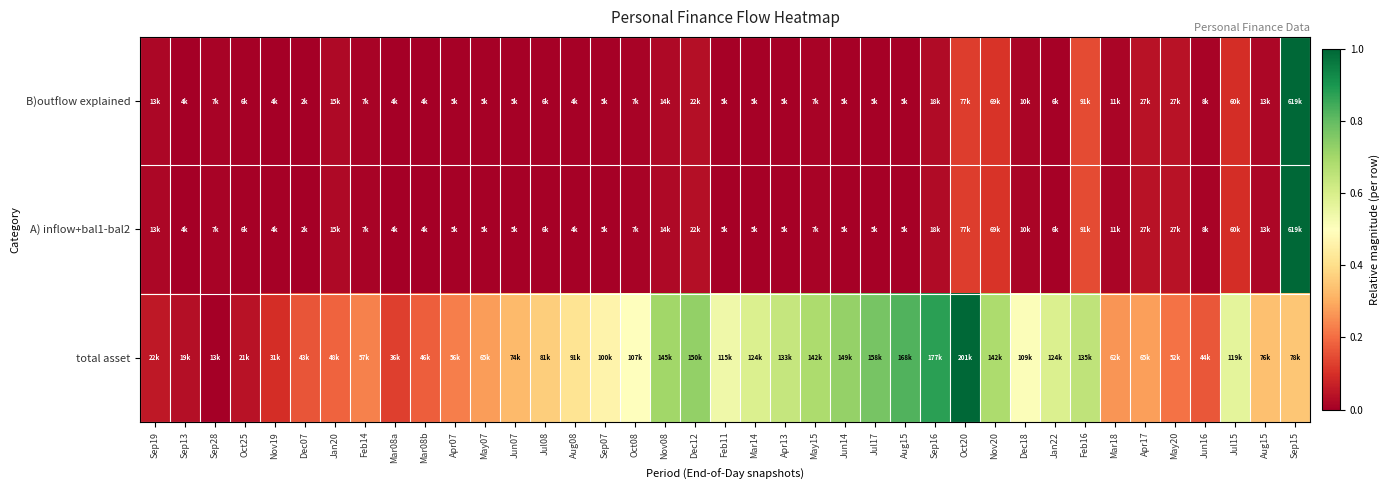

How many data points does each series have?

39